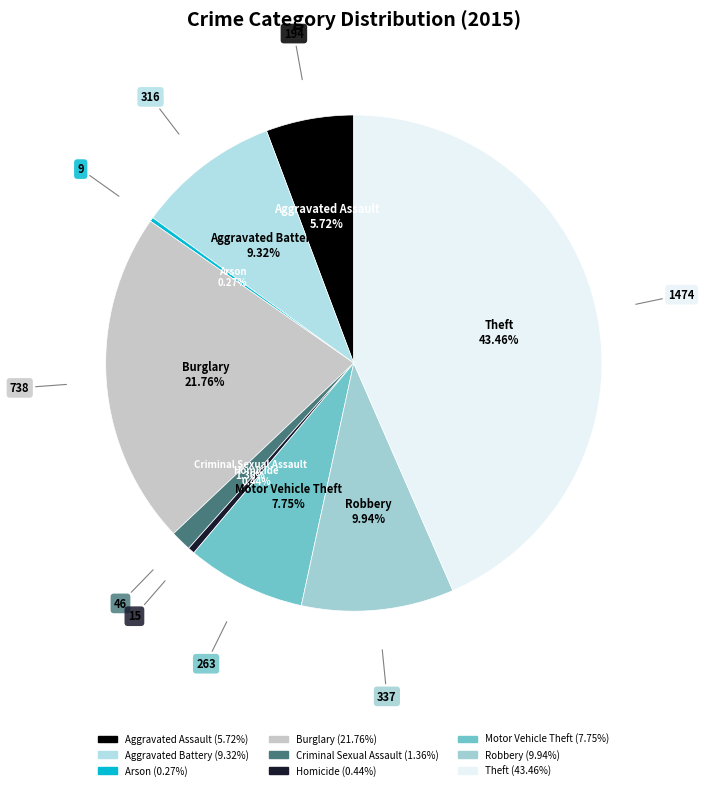

To the nearest percent, what portion does Burglary represent?

22%